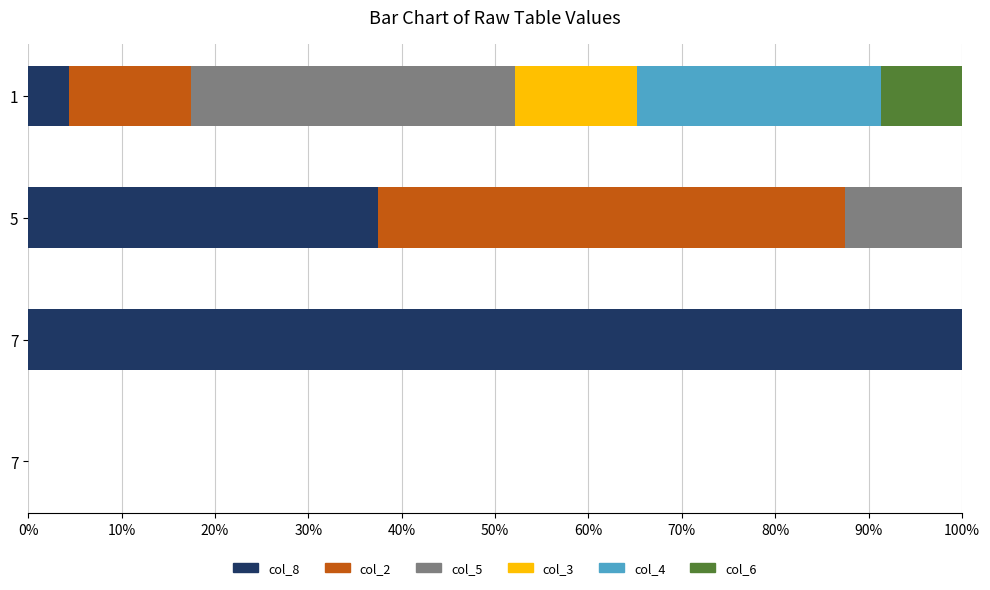

How many values in the col_8 series exceed 37?

2